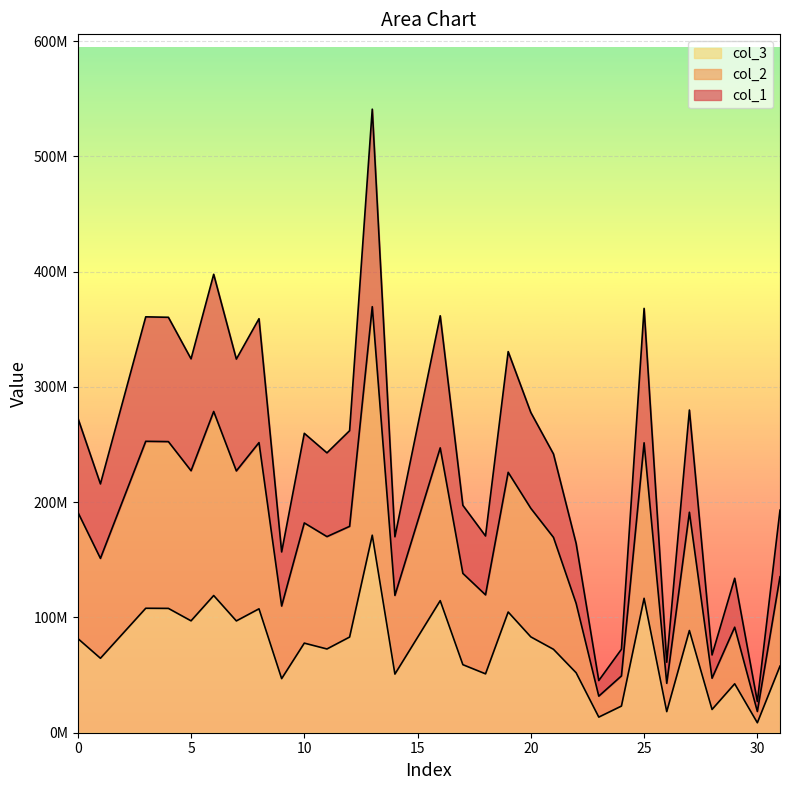

What is the approximate value of col_2 at 23?

31729191.4